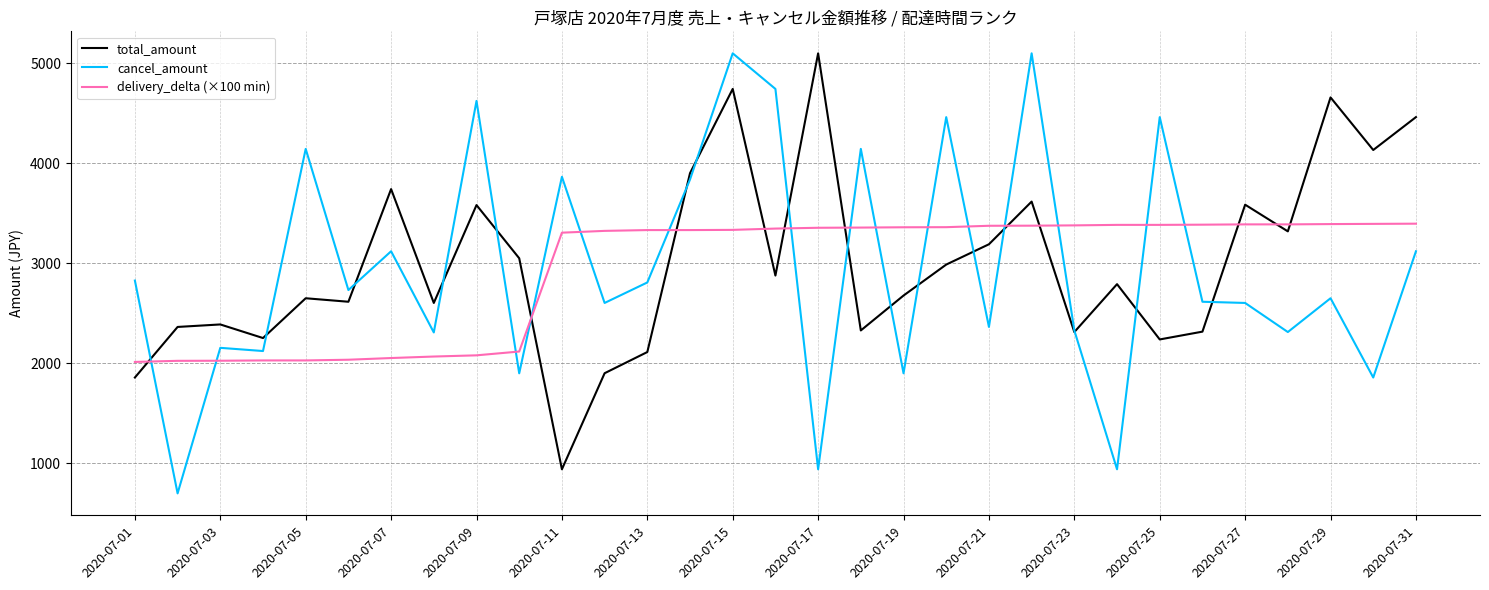

What is the minimum value shown in the chart?

698.0